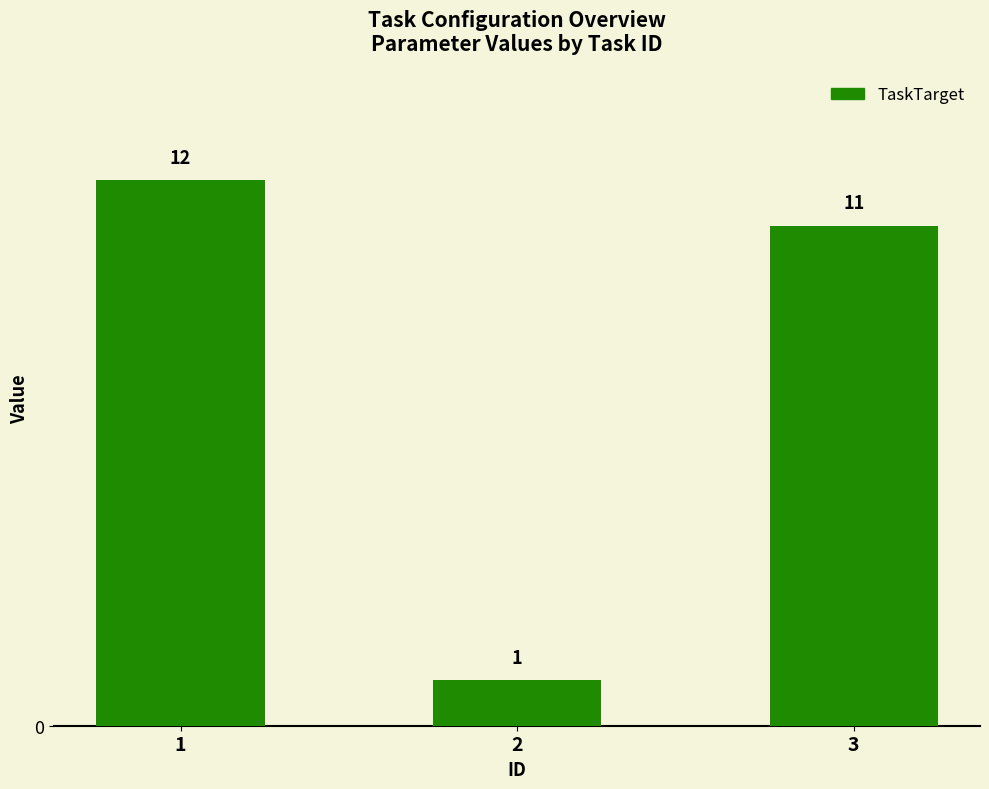

How many data points are less than 11?

1